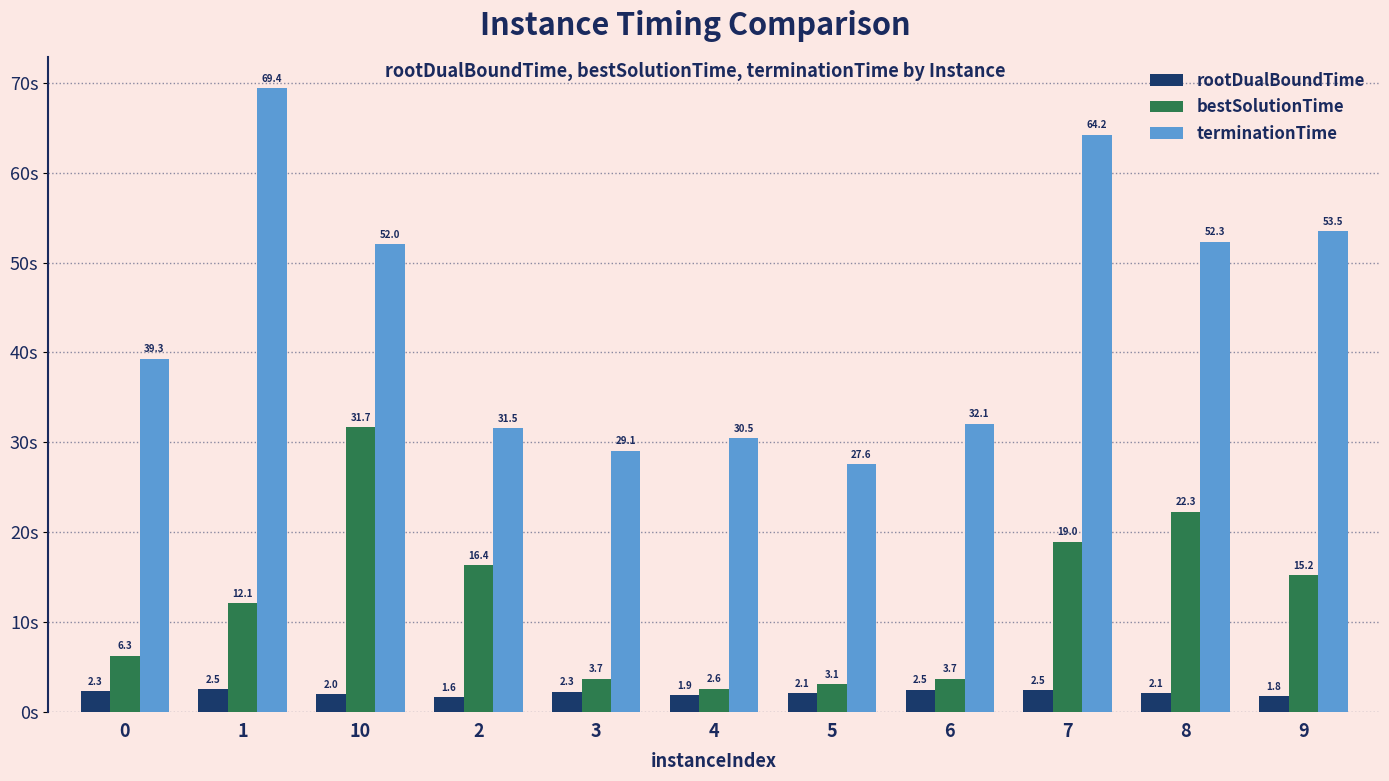

List the series in order of their overall mean, lowest first.

rootDualBoundTime, bestSolutionTime, terminationTime